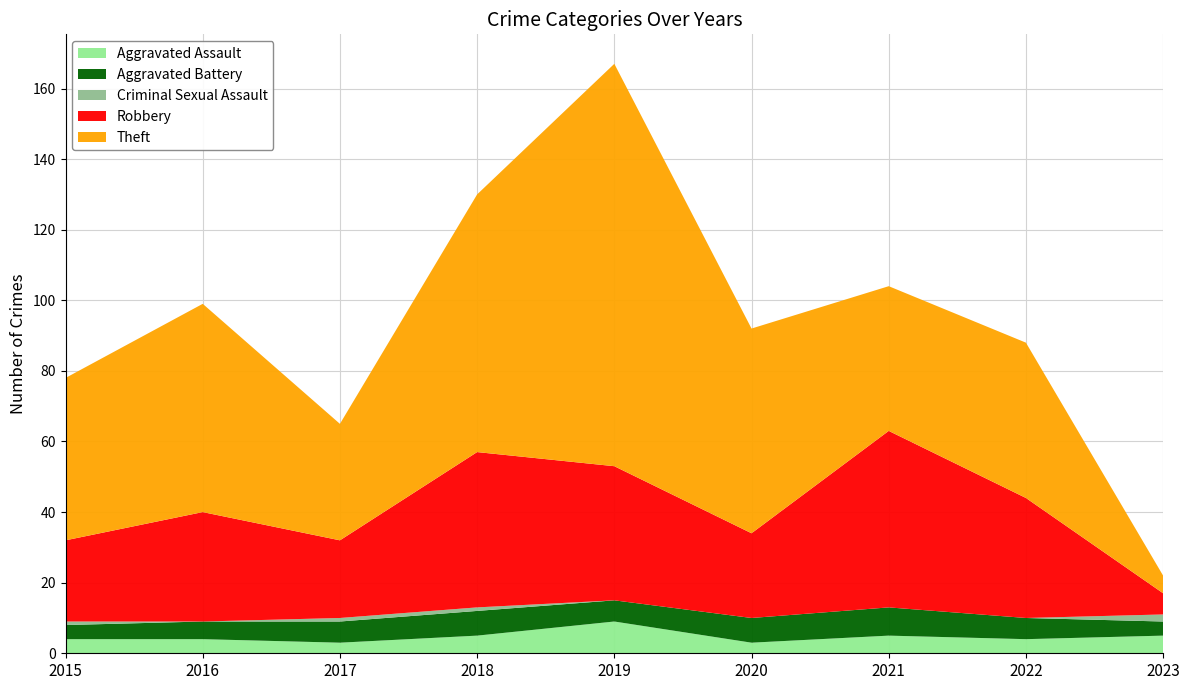

Reading left to right, list all the values displayed in this chart.

Aggravated Assault: 2015=4	2016=4	2017=3	2018=5	2019=9	2020=3	2021=5	2022=4	2023=5
Aggravated Battery: 2015=4	2016=5	2017=6	2018=7	2019=6	2020=7	2021=8	2022=6	2023=4
Criminal Sexual Assault: 2015=1	2016=0	2017=1	2018=1	2019=0	2020=0	2021=0	2022=0	2023=2
Robbery: 2015=23	2016=31	2017=22	2018=44	2019=38	2020=24	2021=50	2022=34	2023=6
Theft: 2015=46	2016=59	2017=33	2018=73	2019=114	2020=58	2021=41	2022=44	2023=5